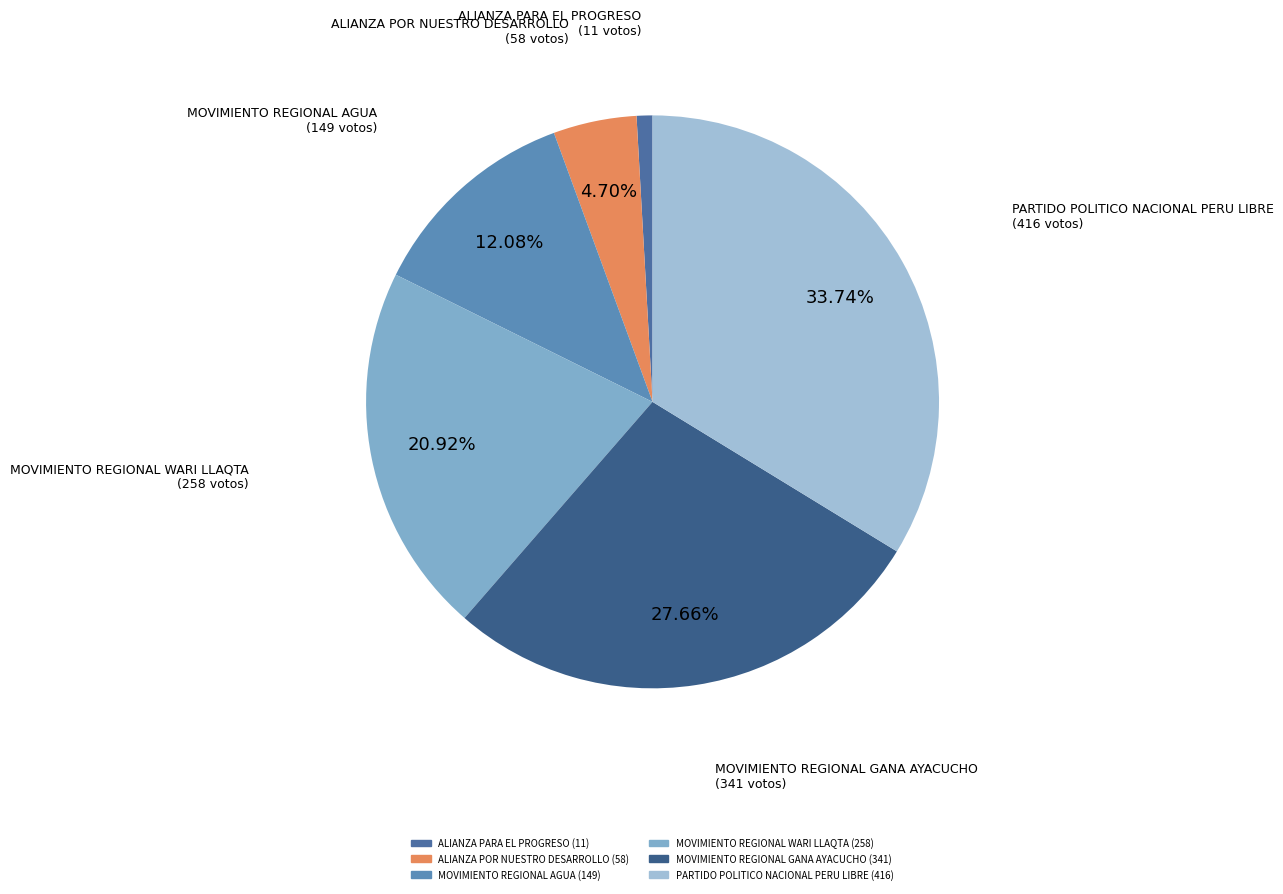

What is the smallest slice in the pie chart?

ALIANZA PARA EL PROGRESO